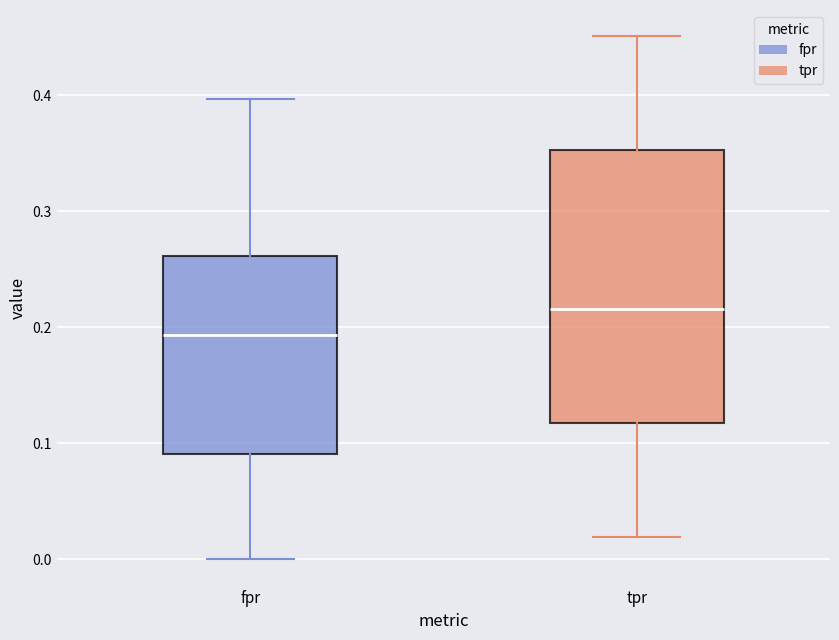

Which box is the tallest, from its lower edge to its upper edge?

tpr